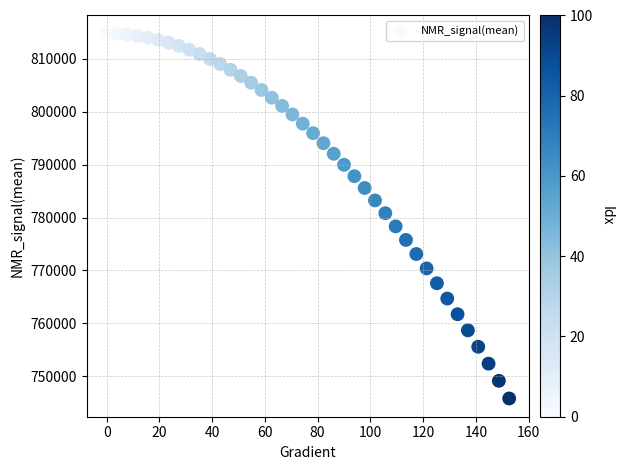

What is the range of X values (max minus min)?

152.6